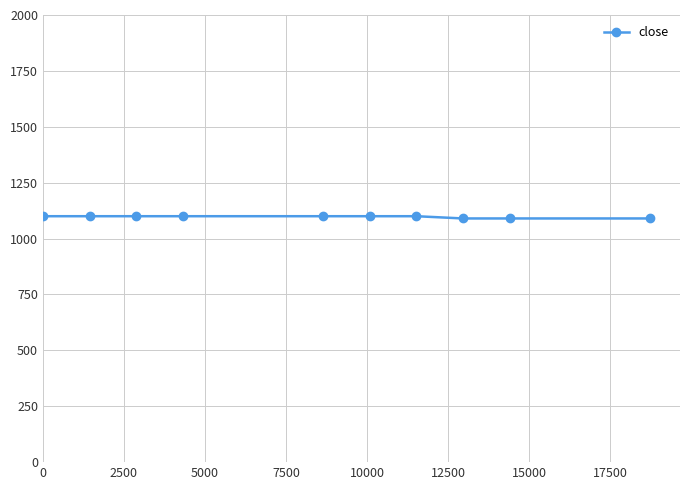

What is the maximum value shown in the chart?

1100